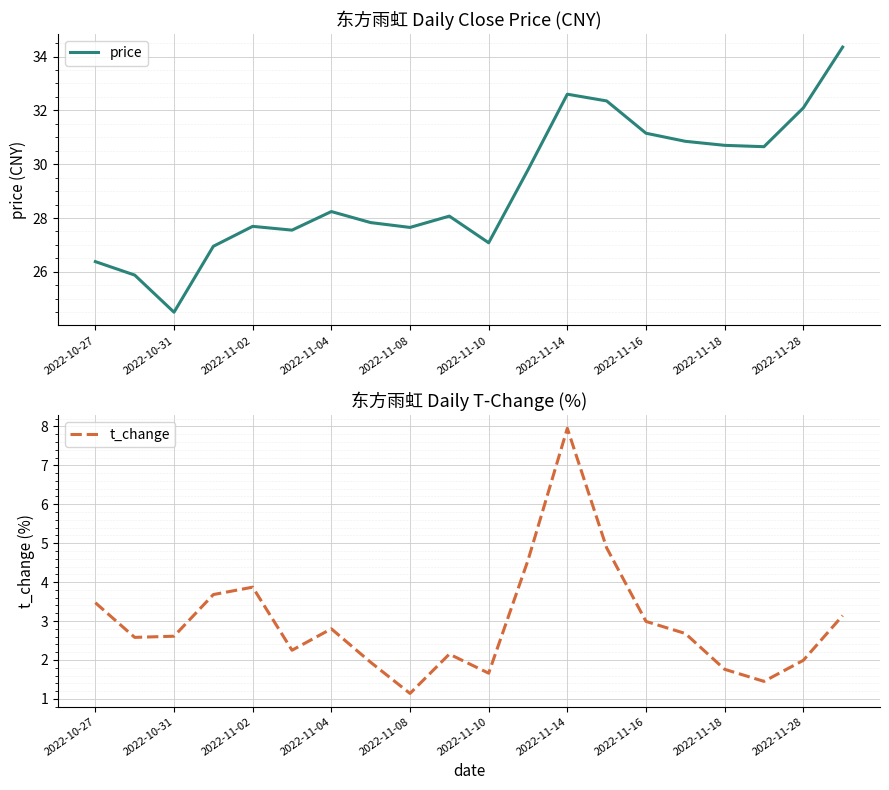

True or false: price has a value of 27.6 at 2022-11-08.

True